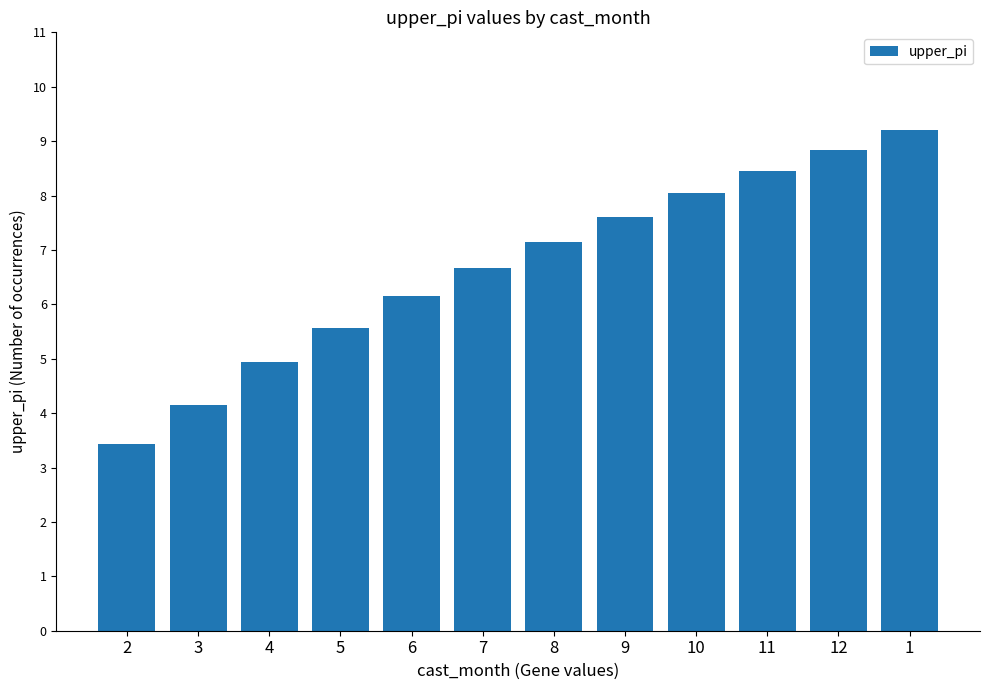

What is the change in value from 5 to 6?

+0.6